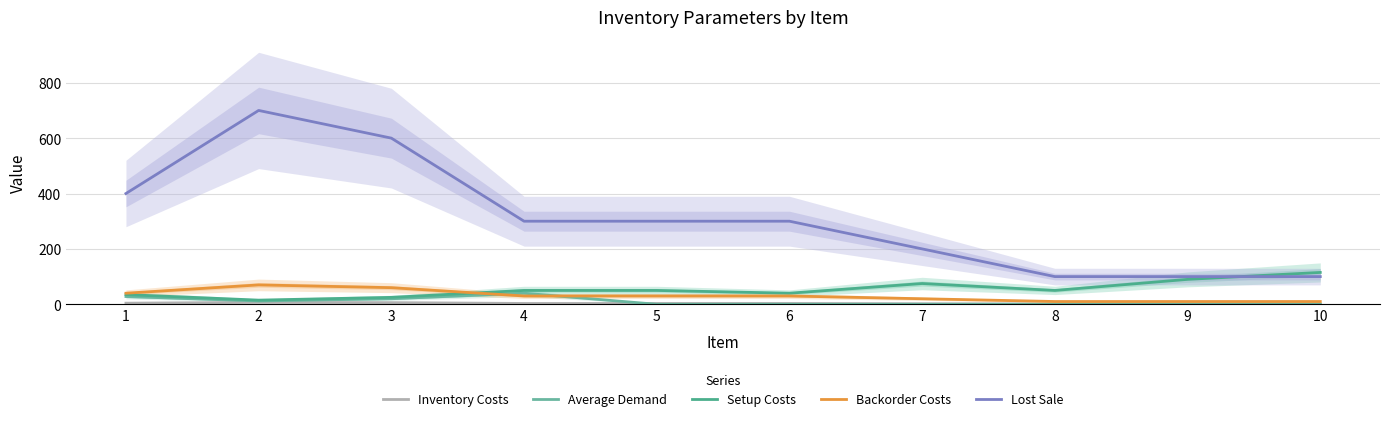

Reading left to right, what are all the values shown in this chart?

Inventory Costs: 4	7	6	3	3	3	2	1	1	1
Average Demand: 28	12	20	40	0	0	0	0	0	0
Setup Costs: 35	15	25	50	50	40	75	50	90	115
Backorder Costs: 40	70	60	30	30	30	20	10	10	10
Lost Sale: 400	700	600	300	300	300	200	100	100	100